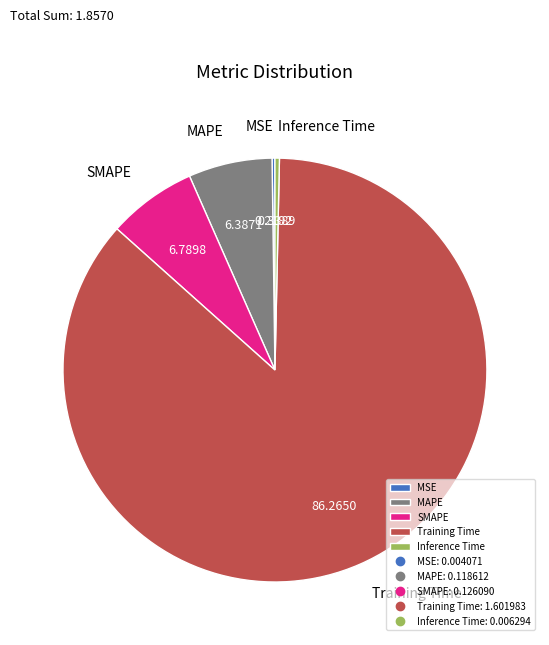

Is there any slice that represents more than half of the pie?

Yes